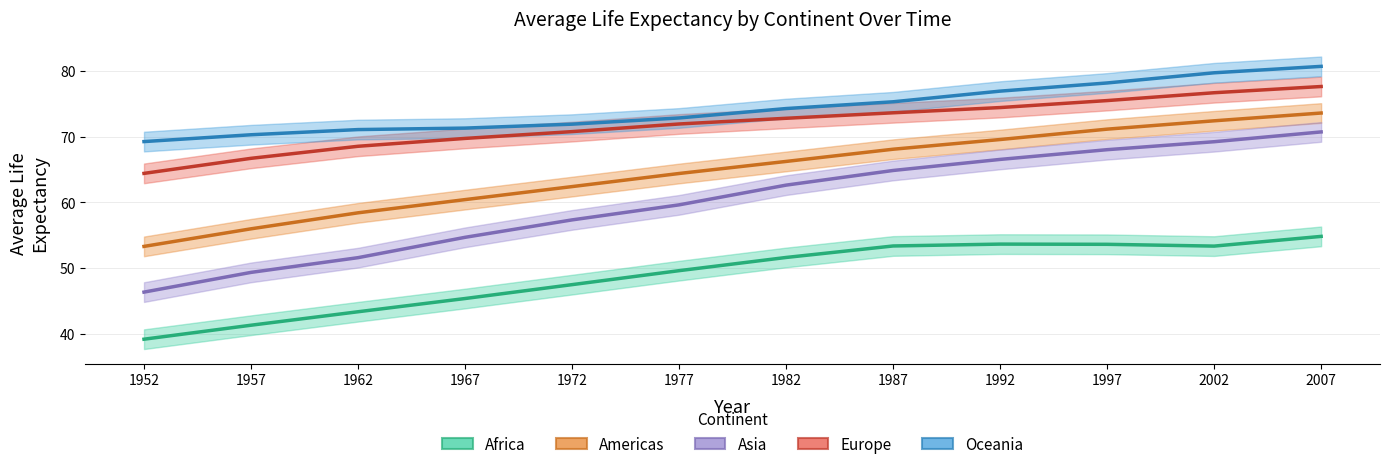

What is the value of the Asia point at the 11th from the left?

69.2